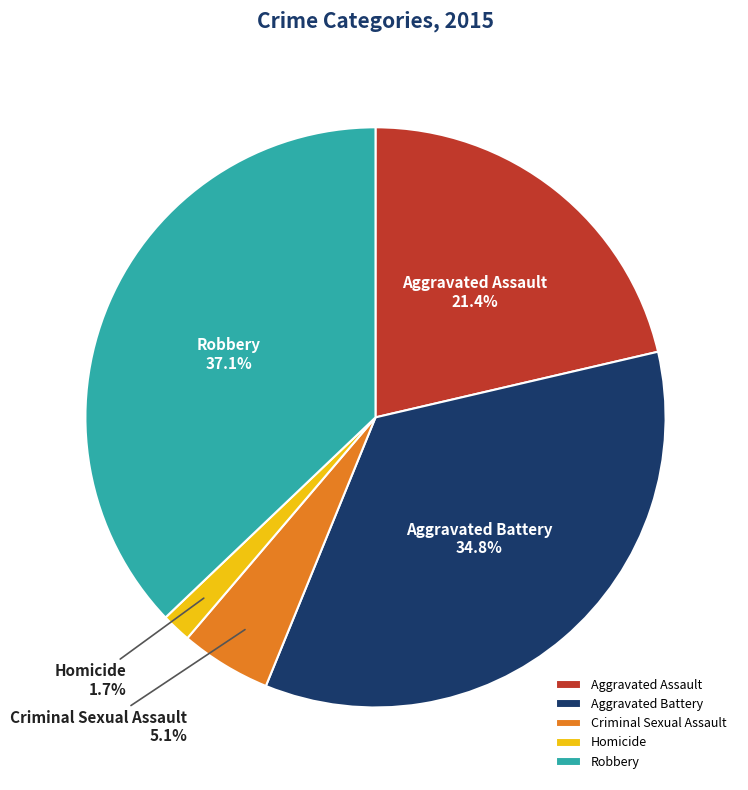

The Aggravated Assault slice represents 21% of the pie. True or false?

True